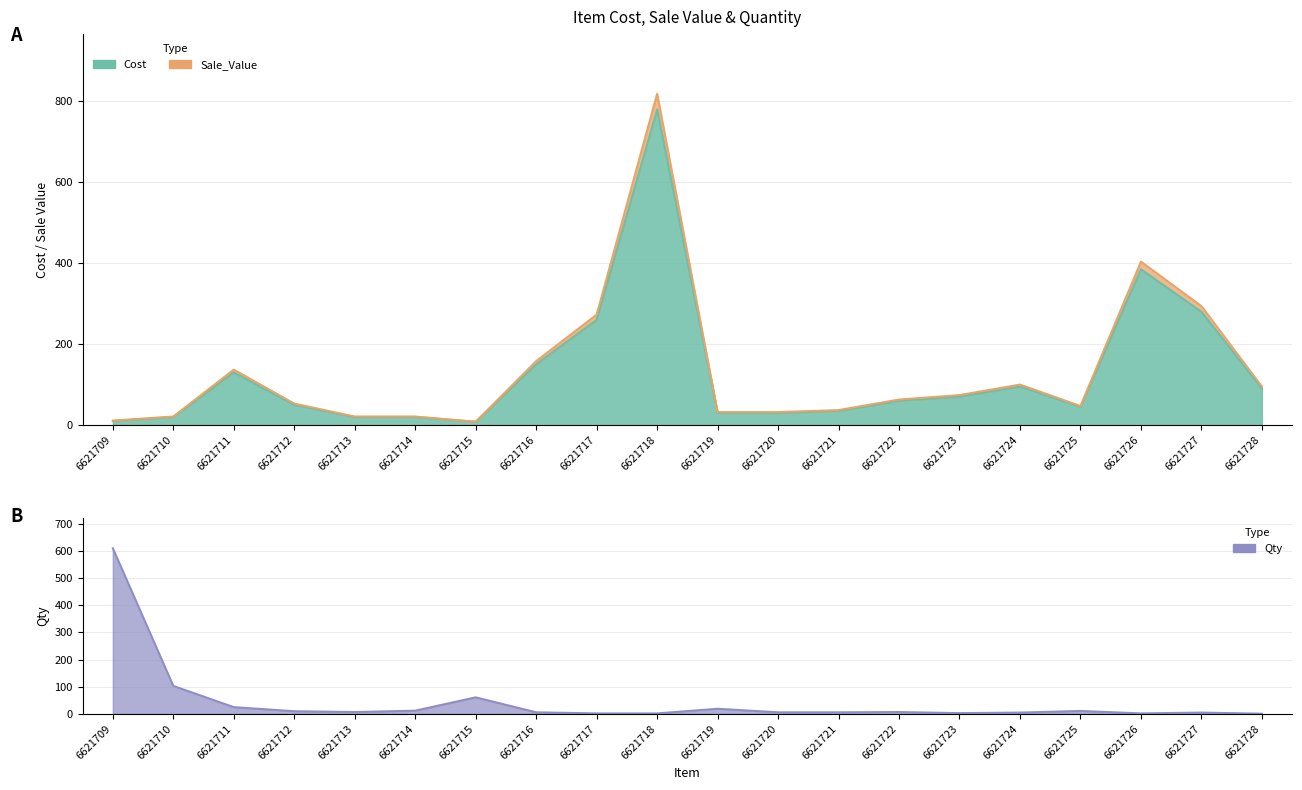

What is the maximum value shown in the chart?

819